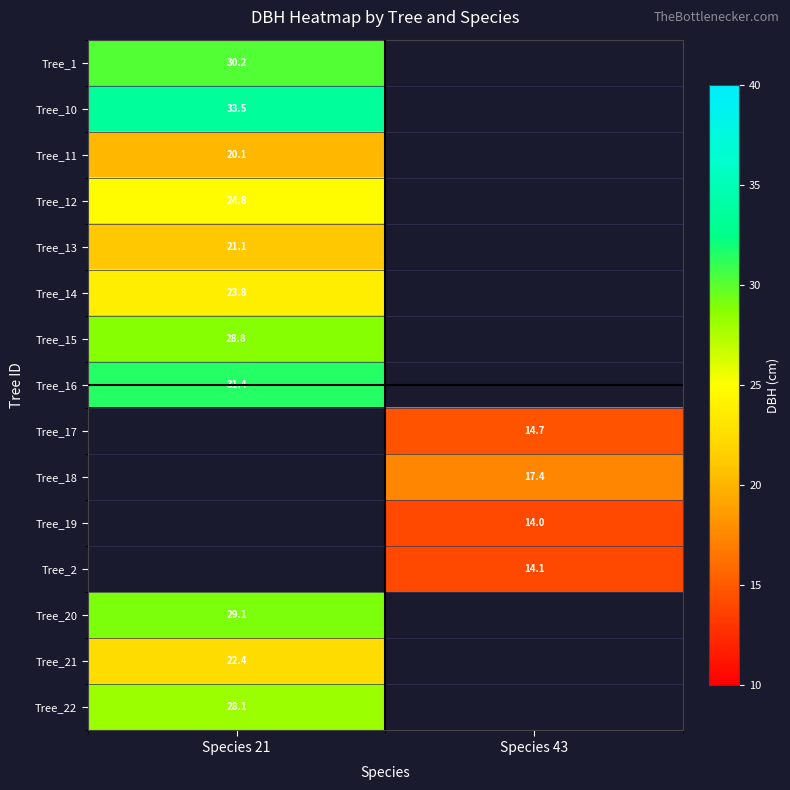

Which label corresponds to the largest value in the chart?

Species 21